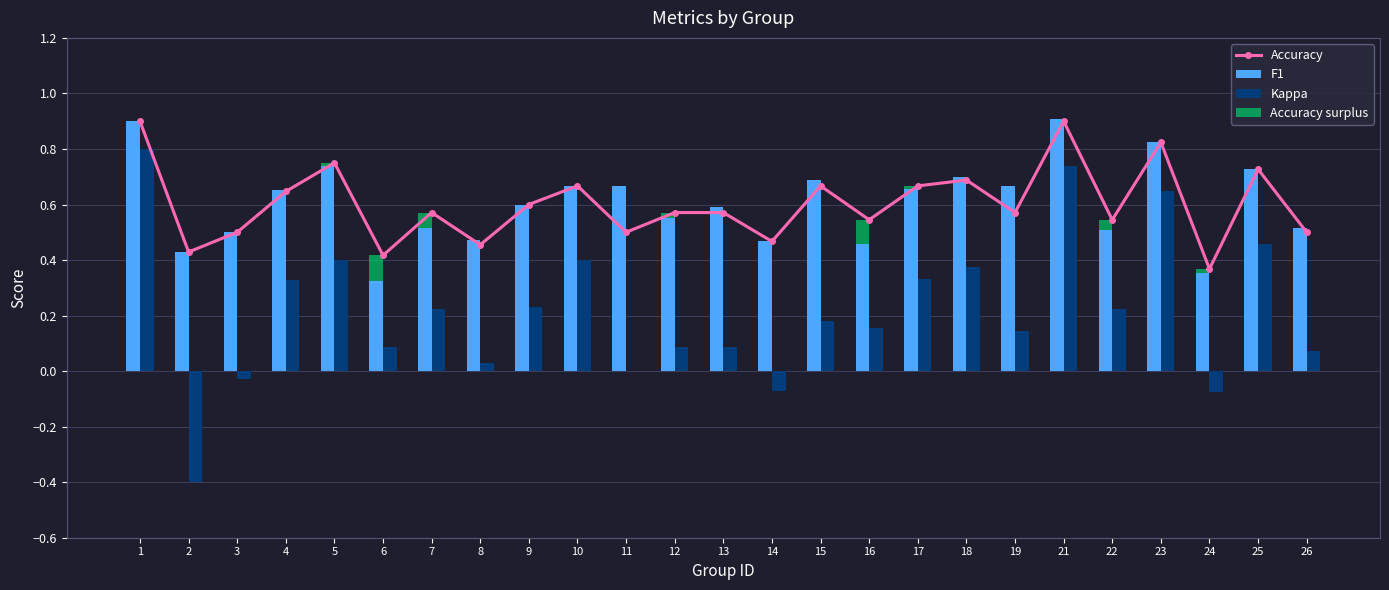

Which has a higher value, 6 or 10?

10